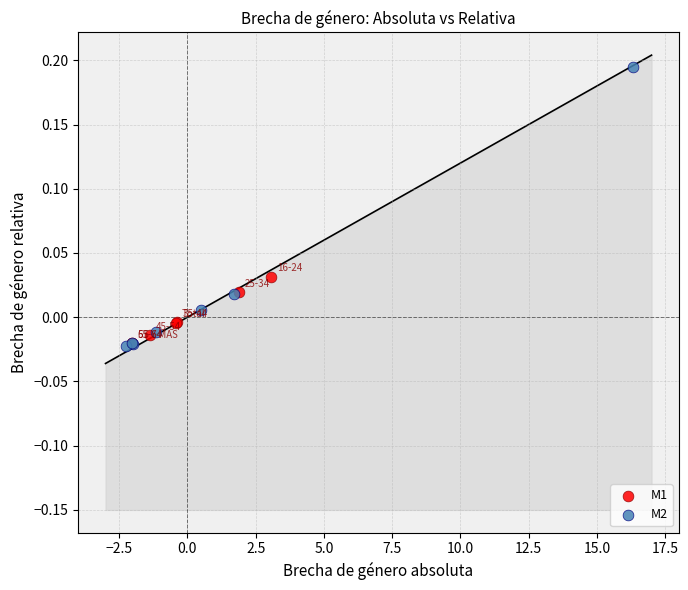

What are all the series names shown in the legend?

M1, M2